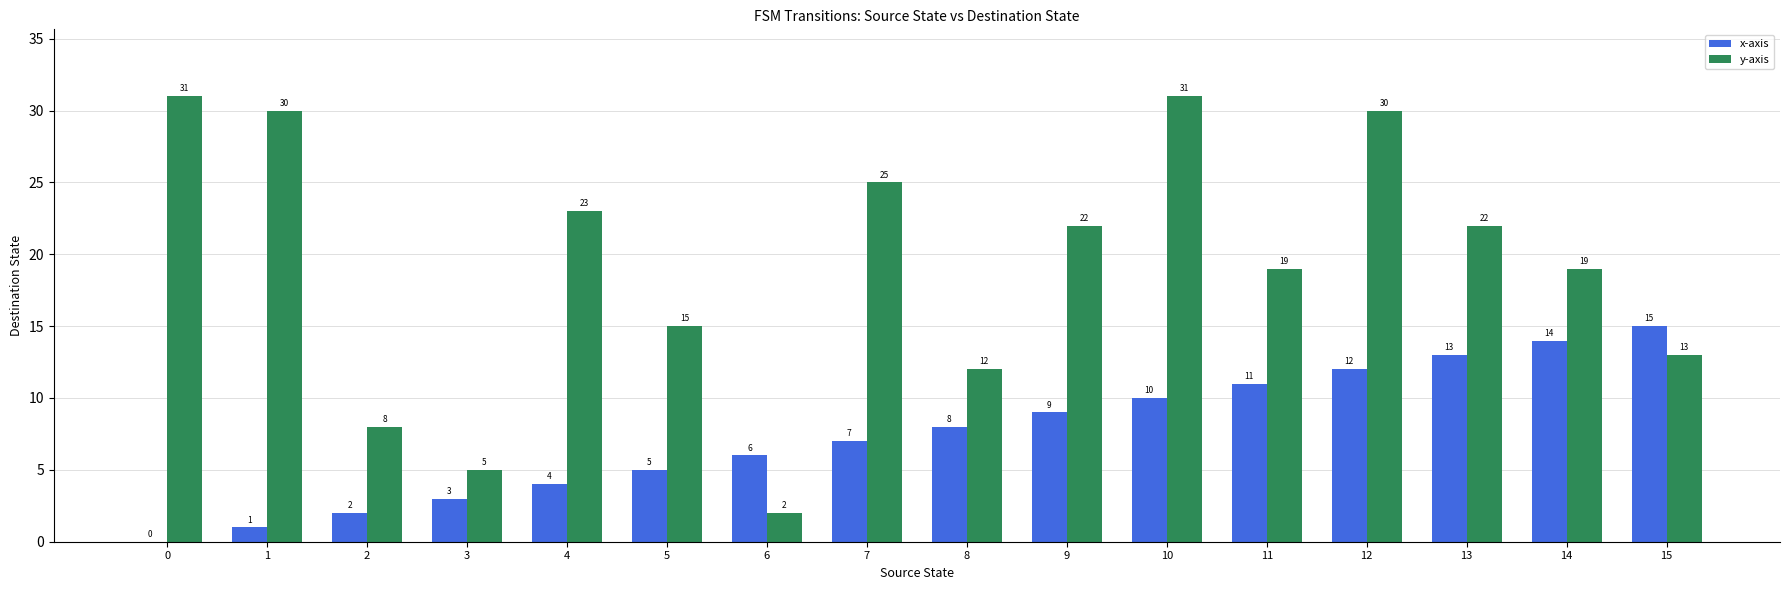

True or false: y-axis has a value of 19 at 14.

True